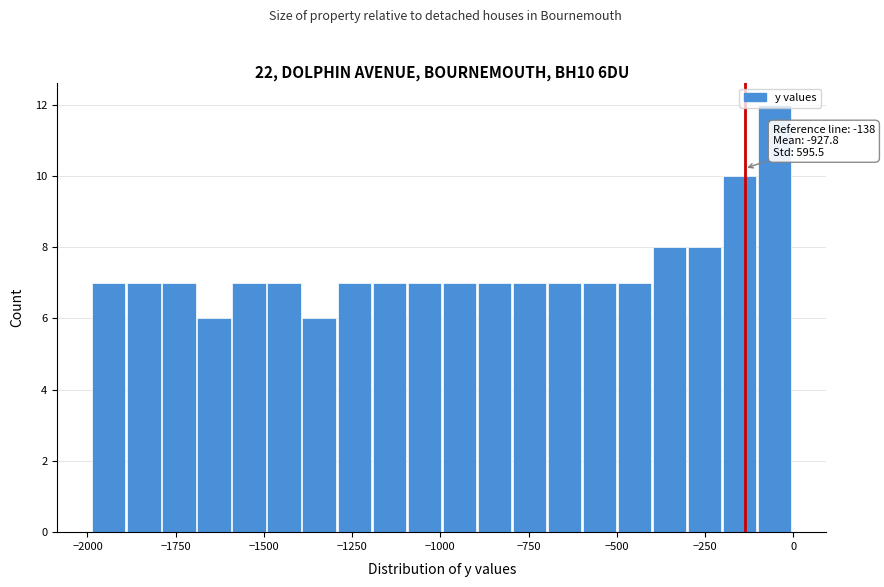

Around what value on the x-axis is the tallest bar? Give the approximate position of its centre, as read against the axis.

-50